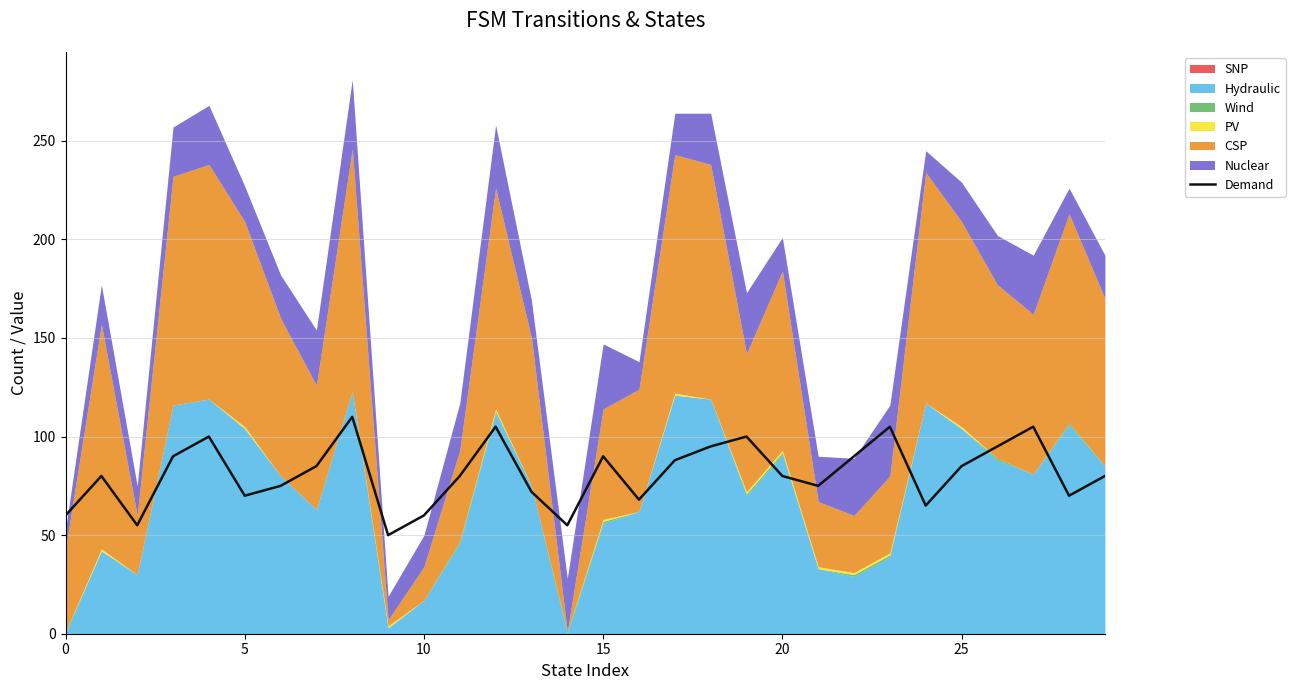

Which label corresponds to the smallest value in the chart?

9